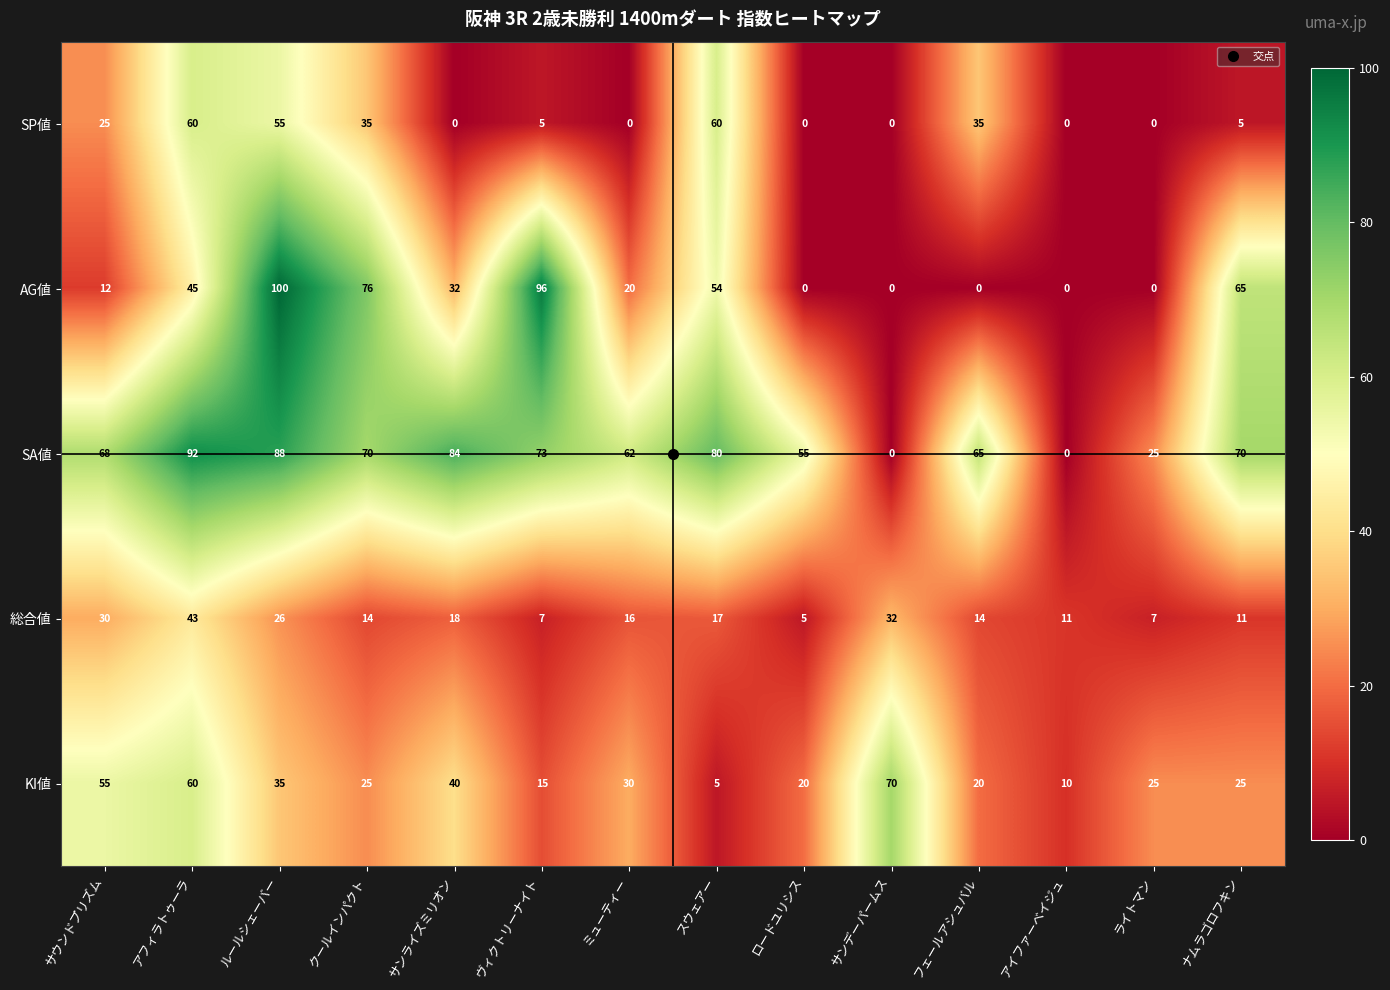

What is the difference between the SA値 values at ライトマン and アフィラトゥーラ?

67